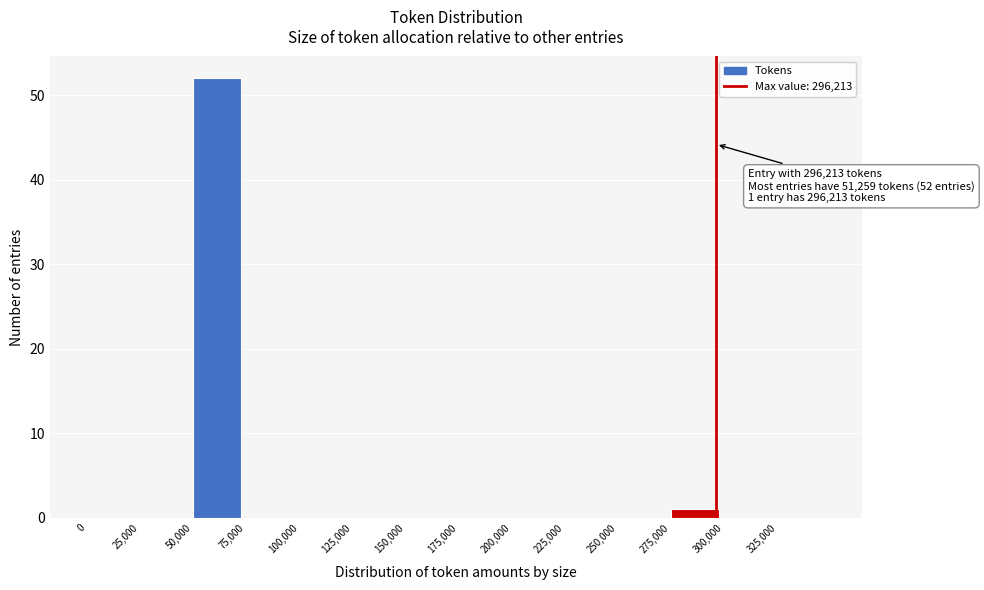

Which range on the x-axis has the tallest bar?

50000 to 75000